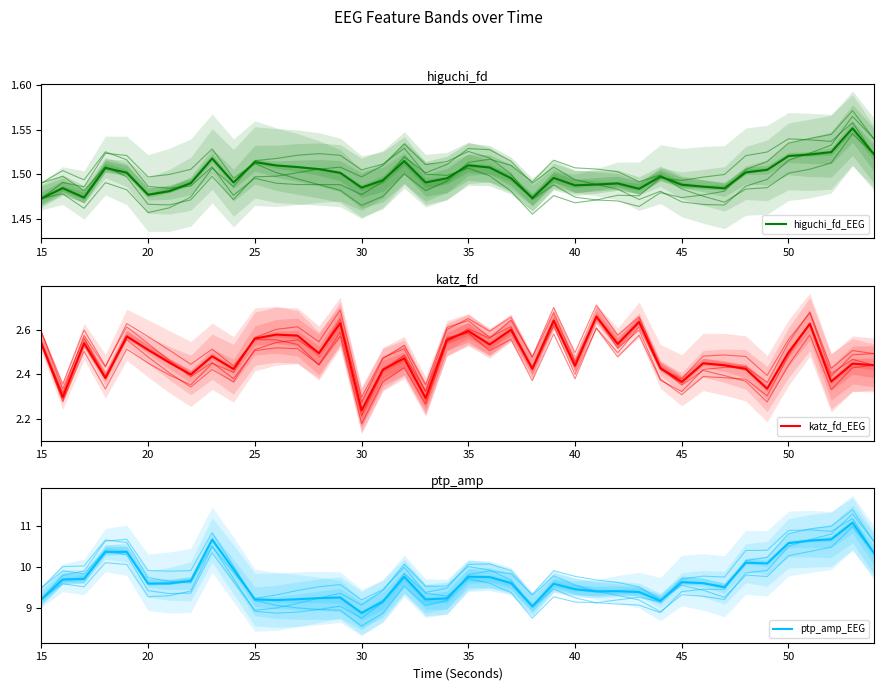

True or false: higuchi_fd_EEG has a value of 1.5 at 35.

True